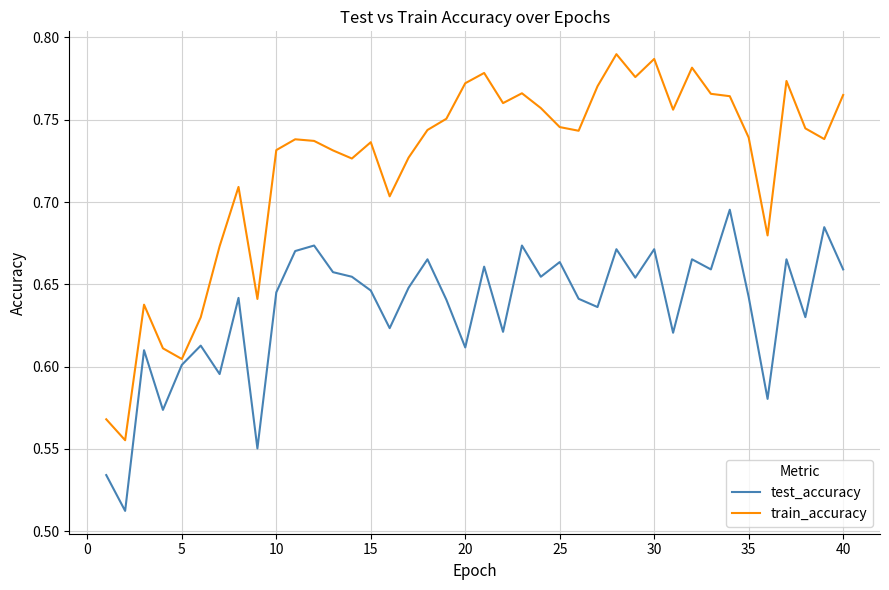

List the series in order of their peak value, highest first.

train_accuracy, test_accuracy